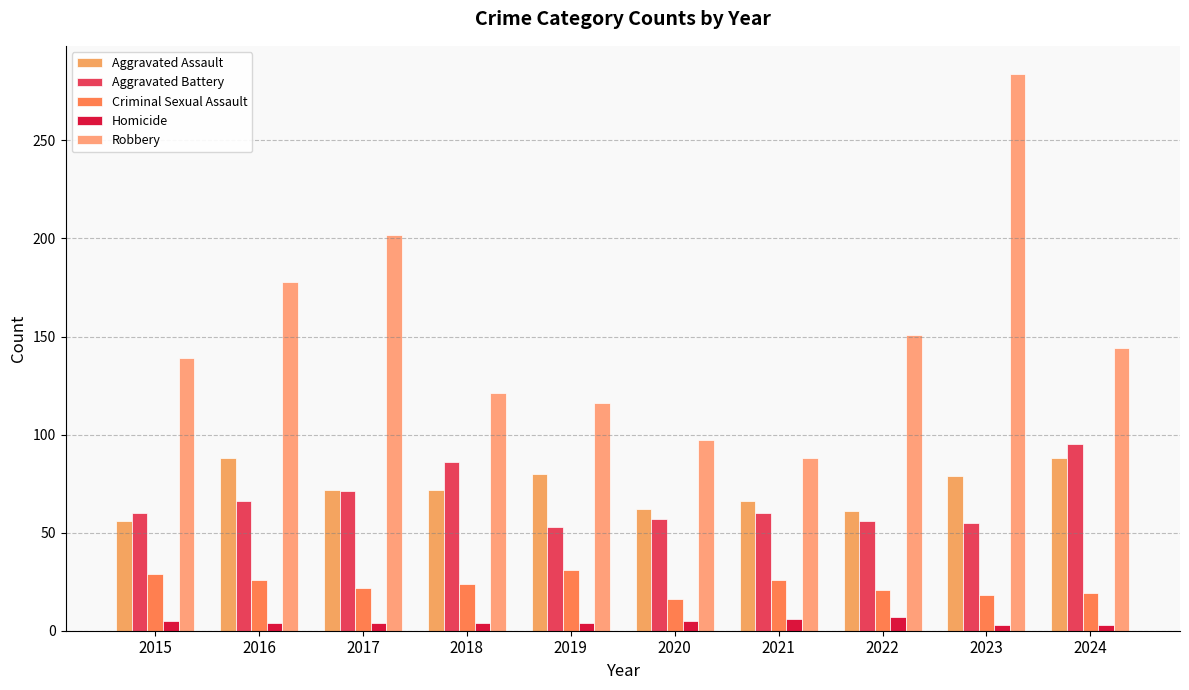

At which label does Criminal Sexual Assault first exceed 24?

2015